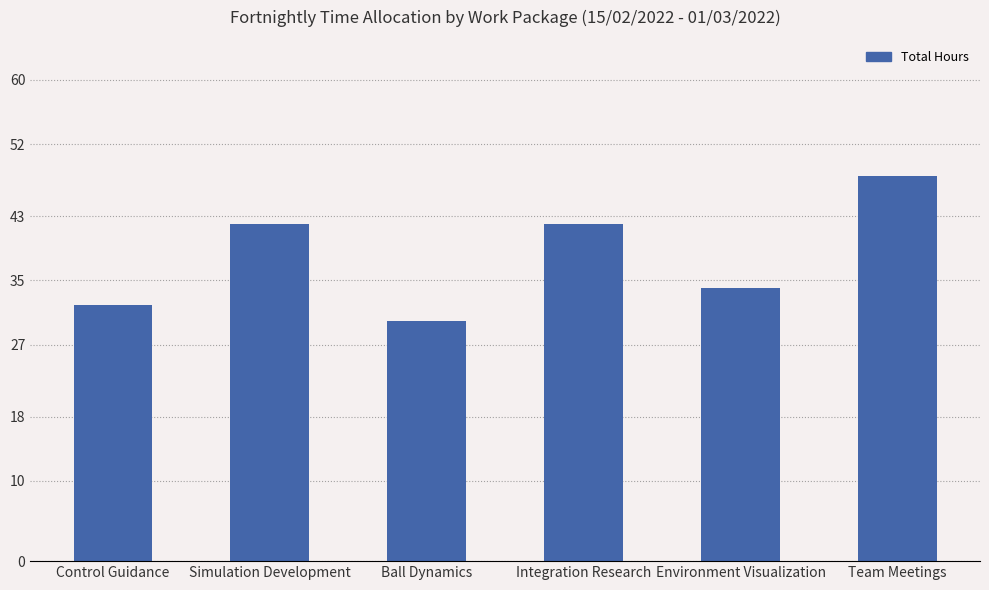

What is the sum of all values?

228